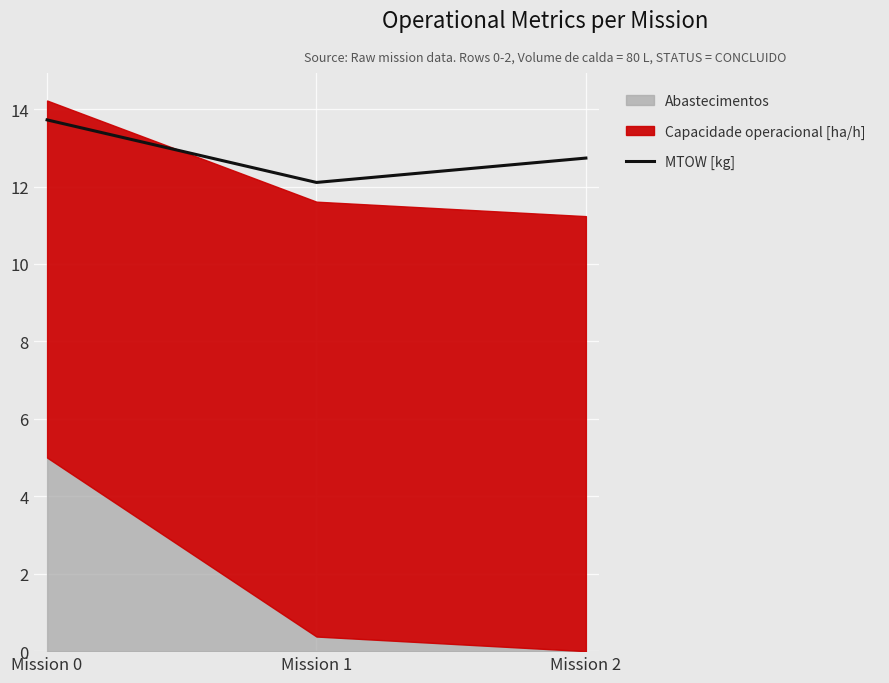

At which label does MTOW [kg] reach its peak?

Mission 0